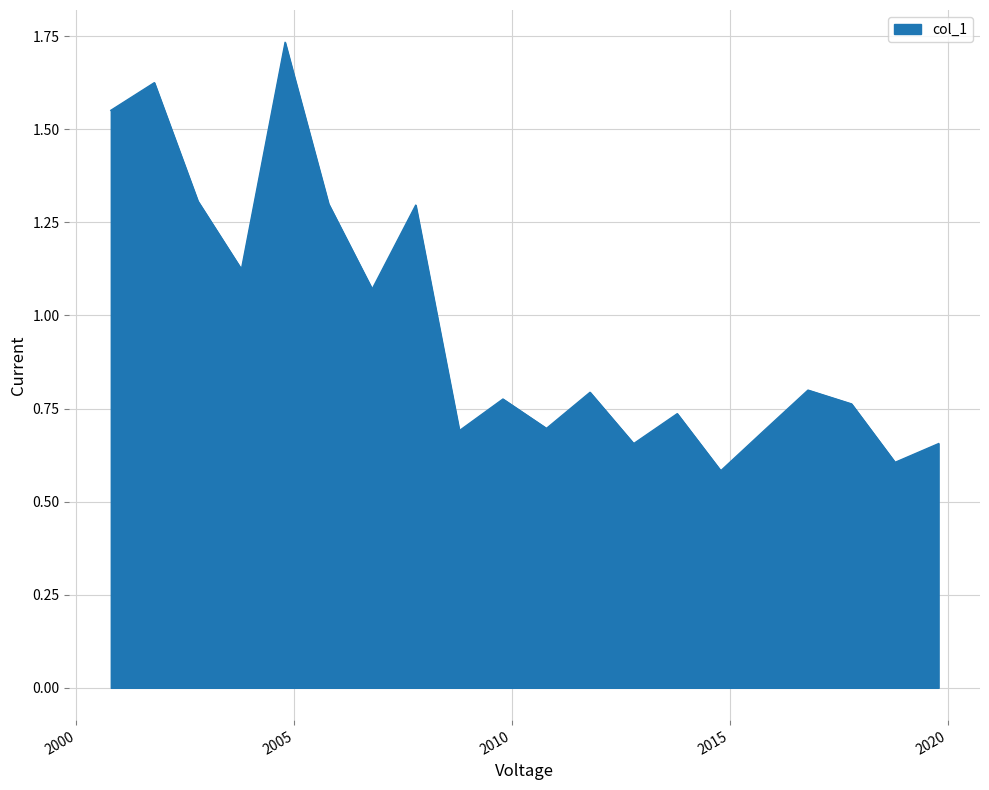

What is the smallest value displayed?

0.6